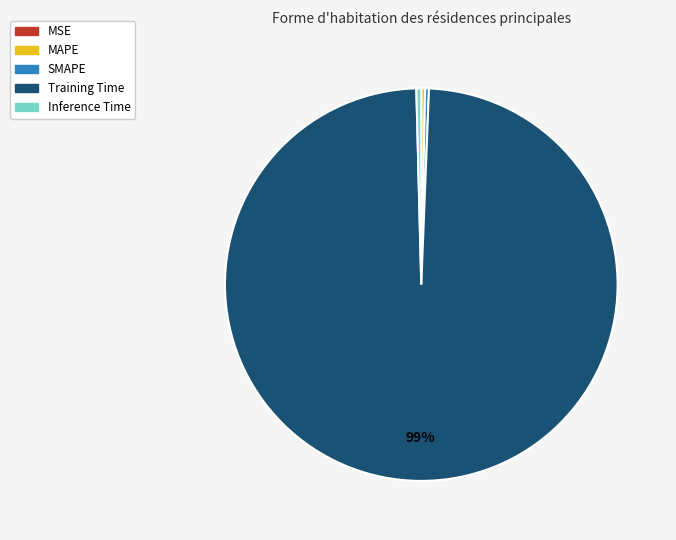

Do Training Time and Inference Time together represent more than half of the pie?

Yes